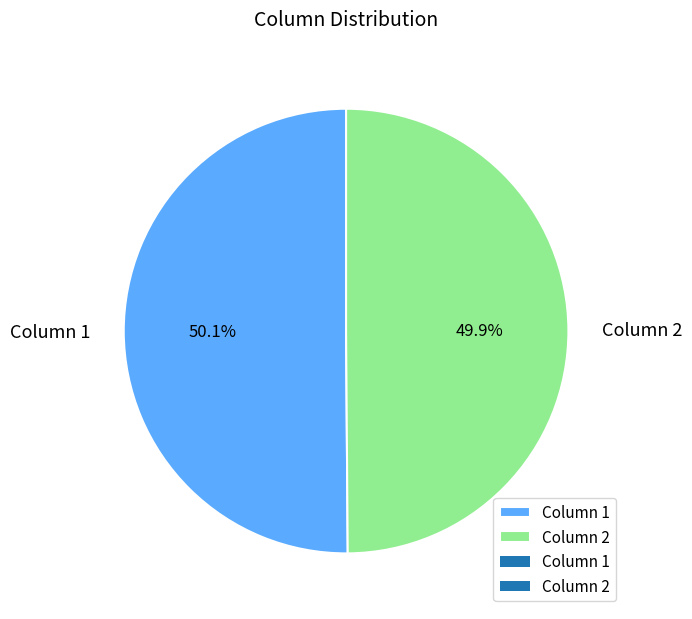

How many slices are in this pie chart?

2